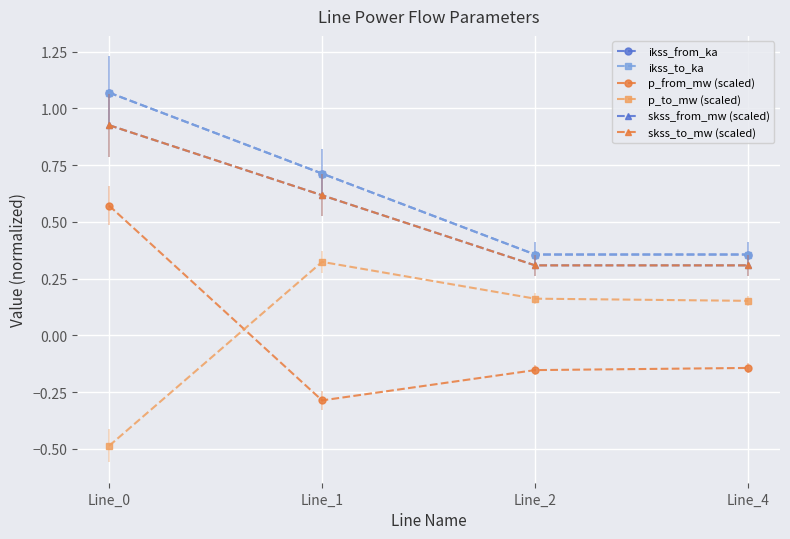

True or false: skss_from_mw (scaled) and skss_to_mw (scaled) cross at least once.

False